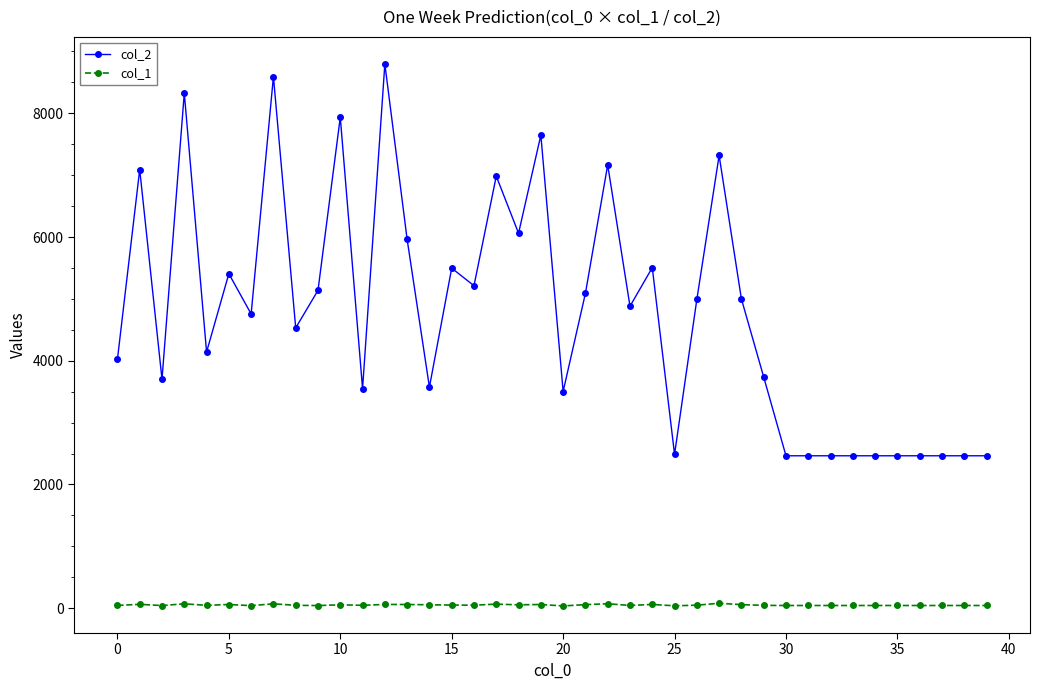

How many data points in col_2 are less than 4881?

20